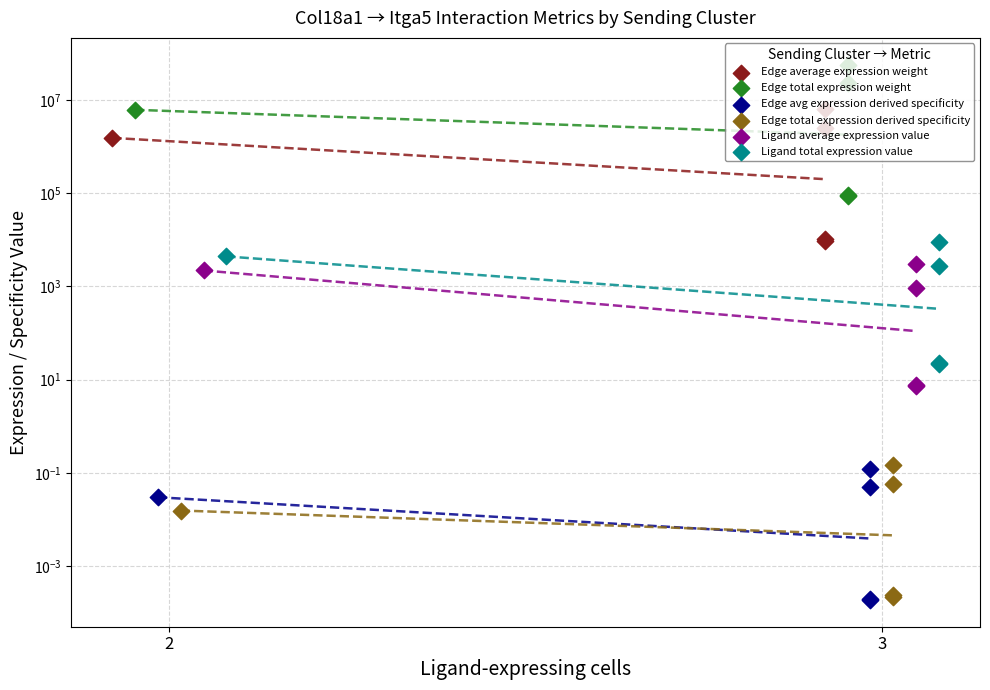

What are all the series names shown in the legend?

Edge average expression weight, Edge total expression weight, Edge avg expression derived specificity, Edge total expression derived specificity, Ligand average expression value, Ligand total expression value